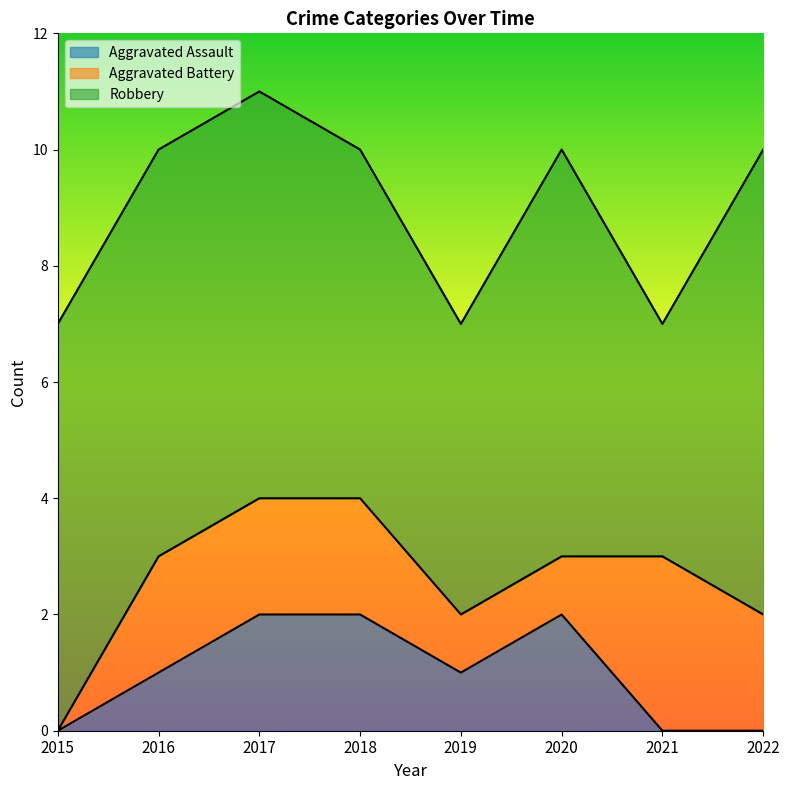

True or false: Robbery and Aggravated Battery cross at least once.

False